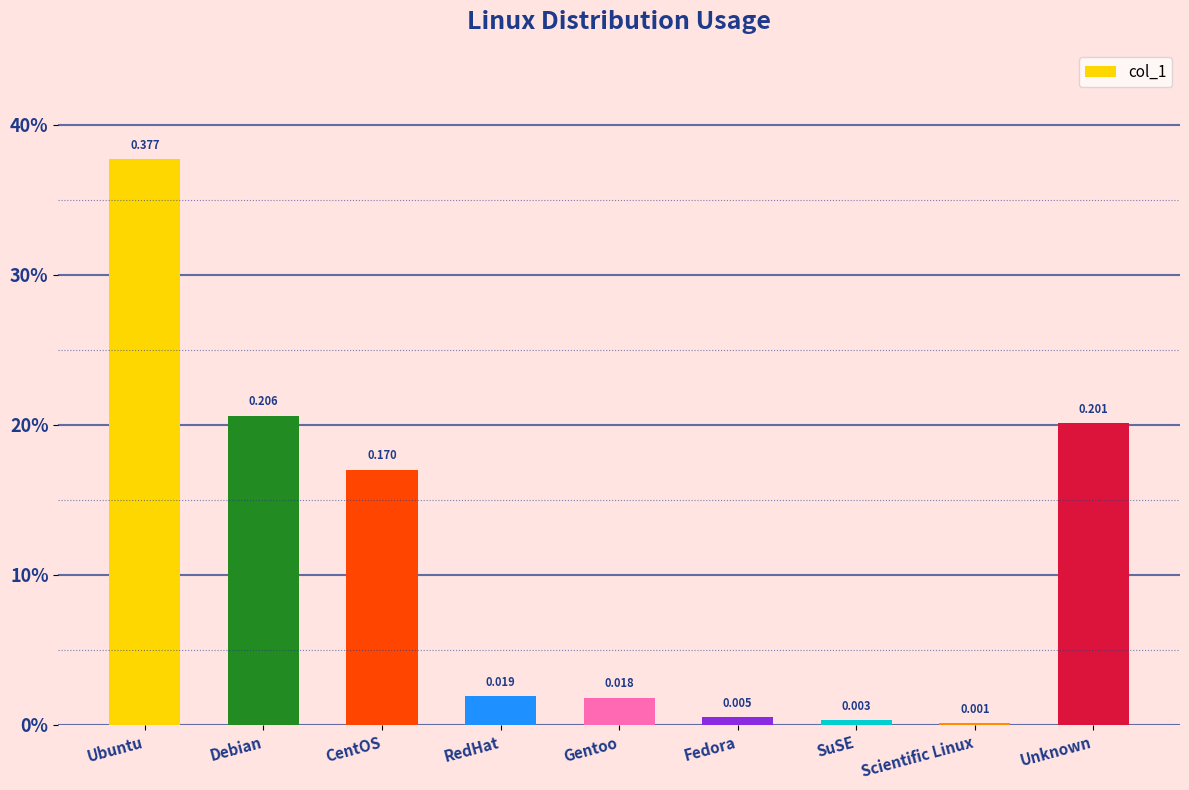

What position from the right is Ubuntu?

9